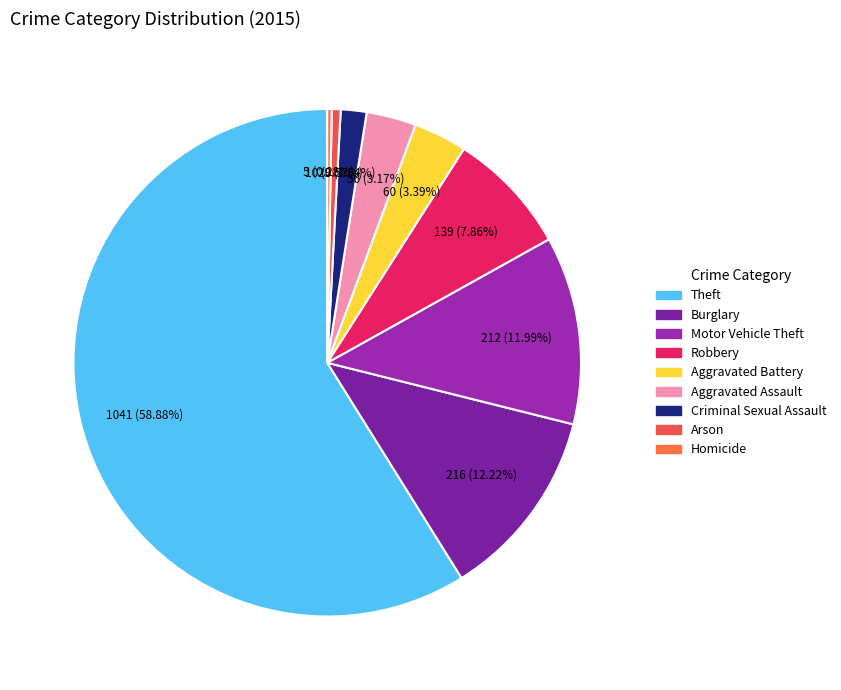

To the nearest percent, what is the average slice percentage?

11%